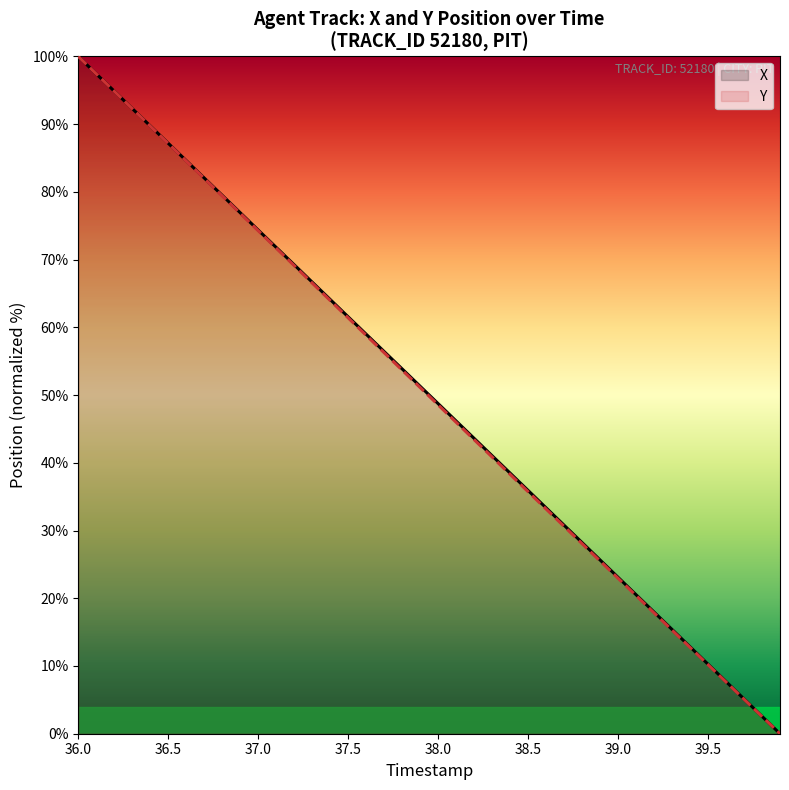

The X series shows 87.2 at 36.5. True or false?

True